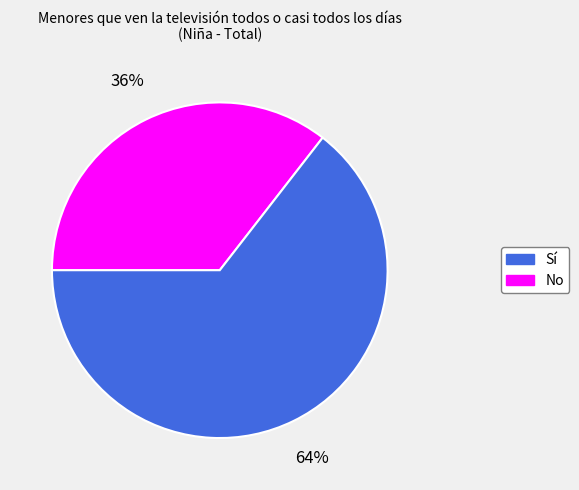

To the nearest percent, what is the average slice percentage?

50%